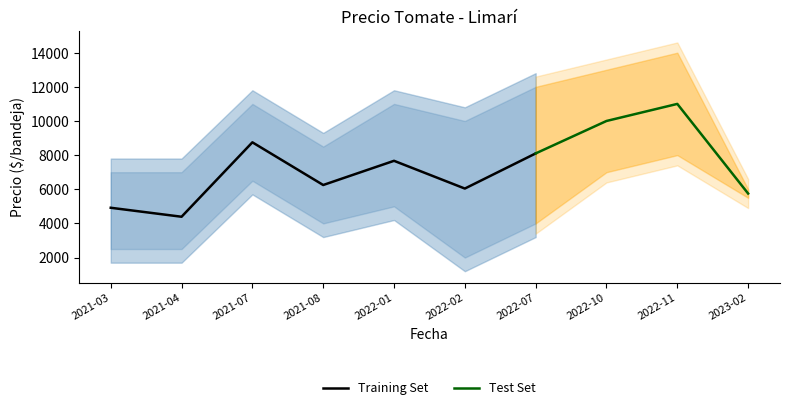

Does the chart have visible grid lines?

No